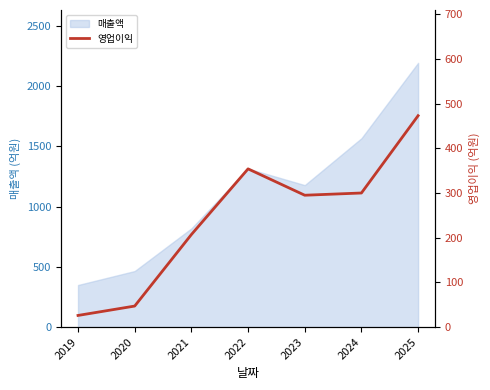

Where is the first local minimum?

2023